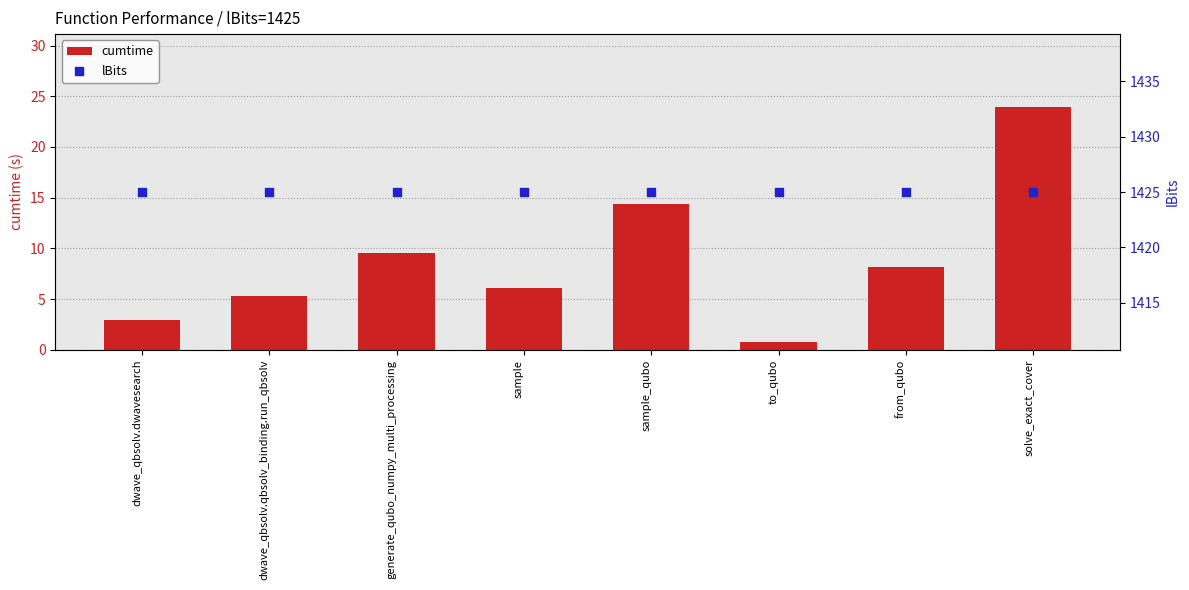

What is the total value across all series at sample_qubo?

1439.4